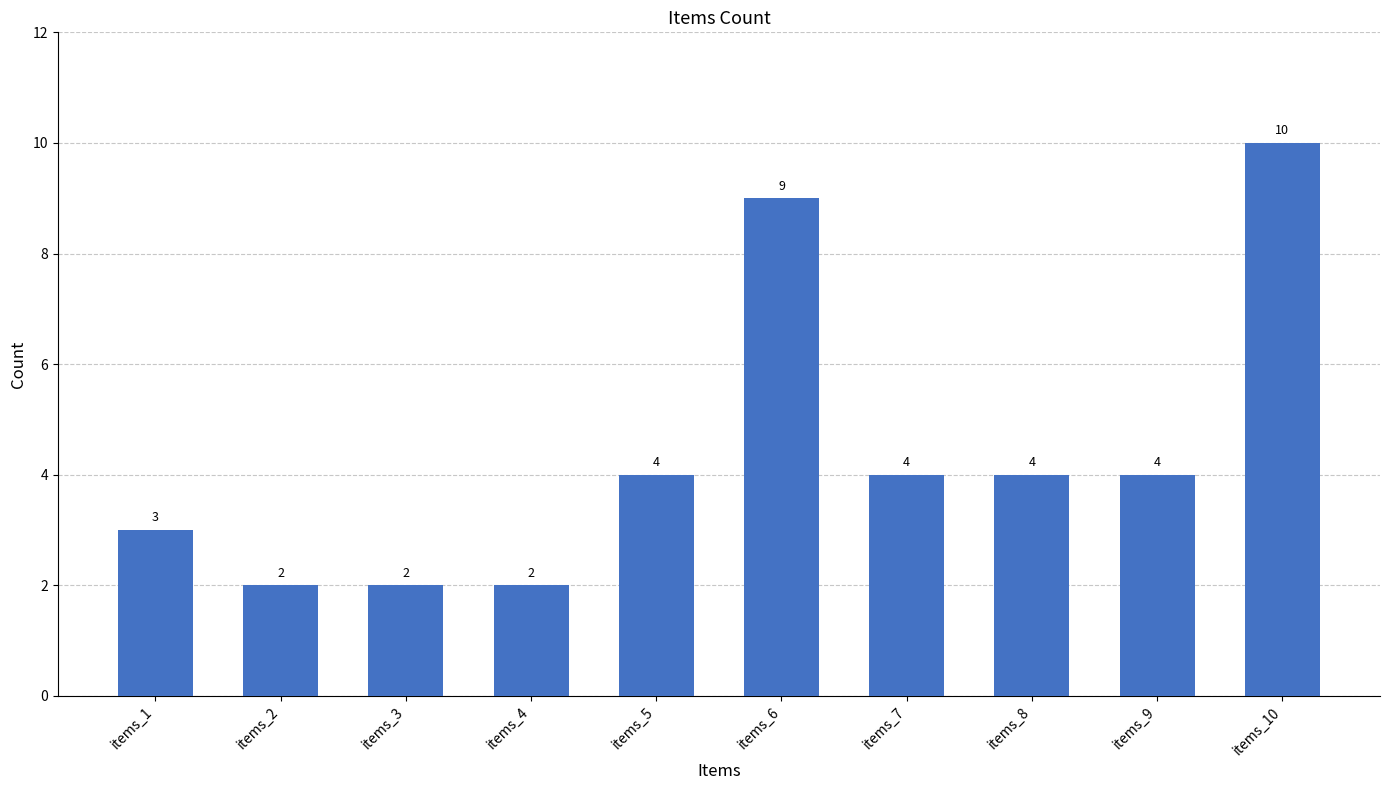

What is the difference between the second highest and minimum values?

7